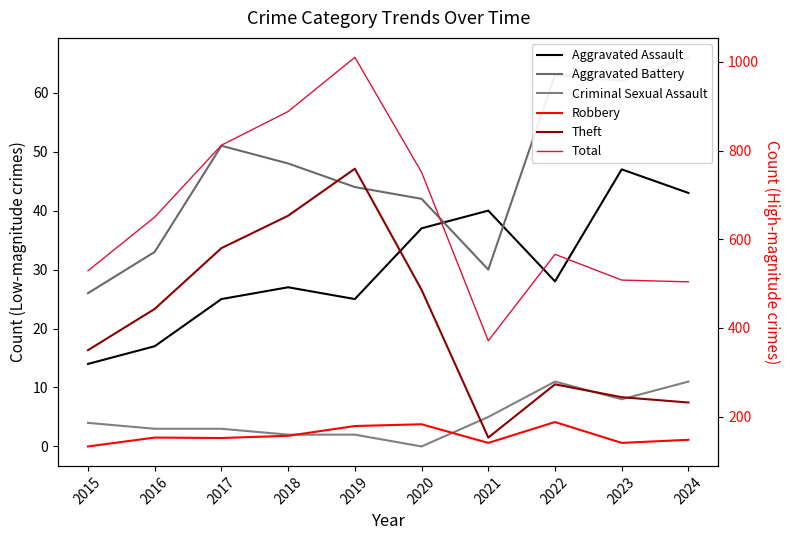

How many interior local peaks does the Theft series have?

2